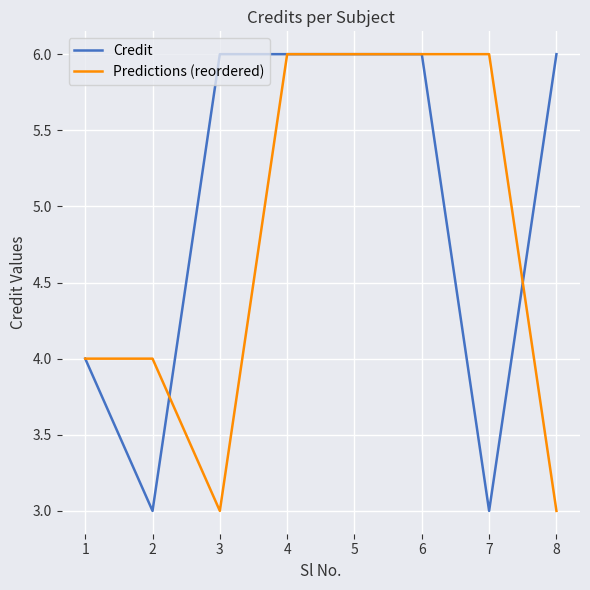

What is the total value across all series at 5?

12